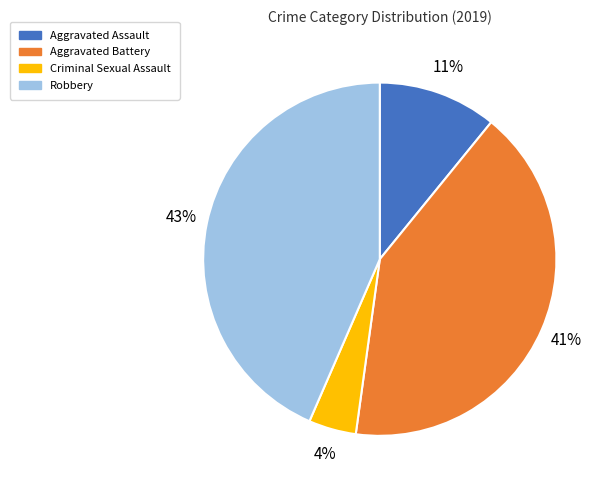

Count the number of slices in the pie.

4